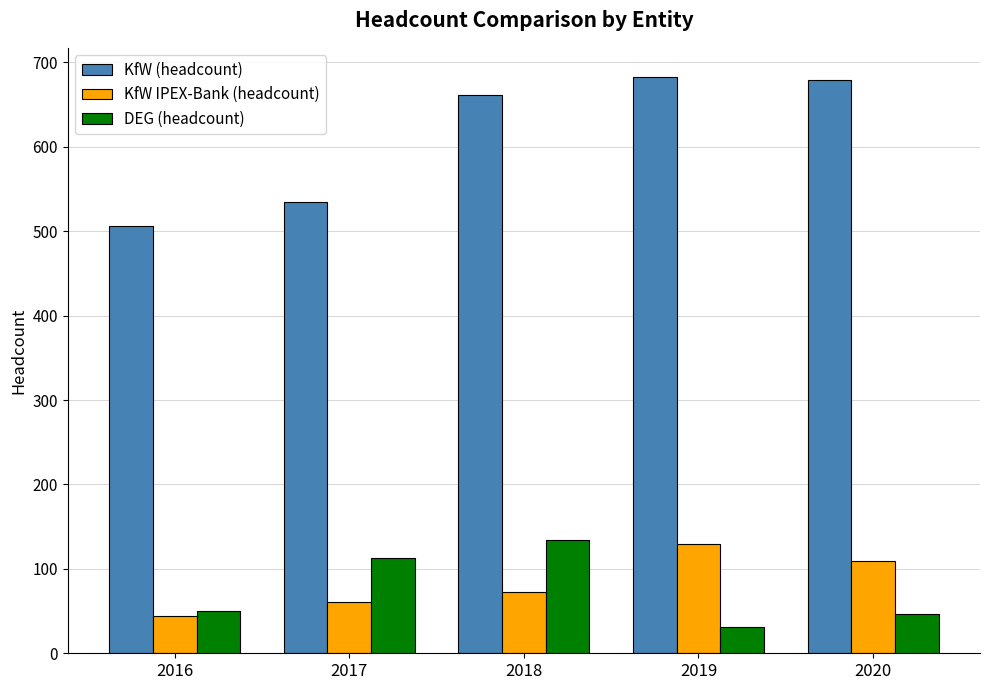

How many bars are there in total?

15